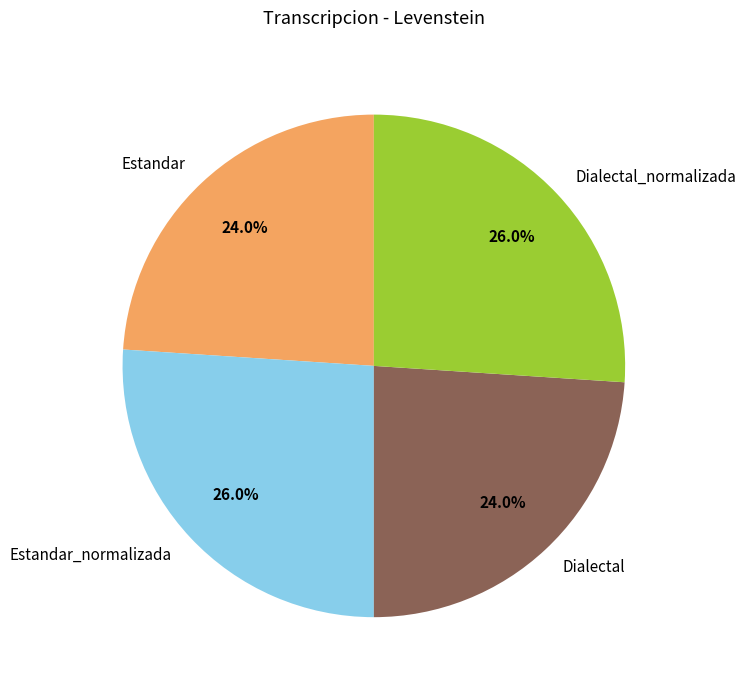

What portion of the pie excludes Estandar_normalizada?

74.0%